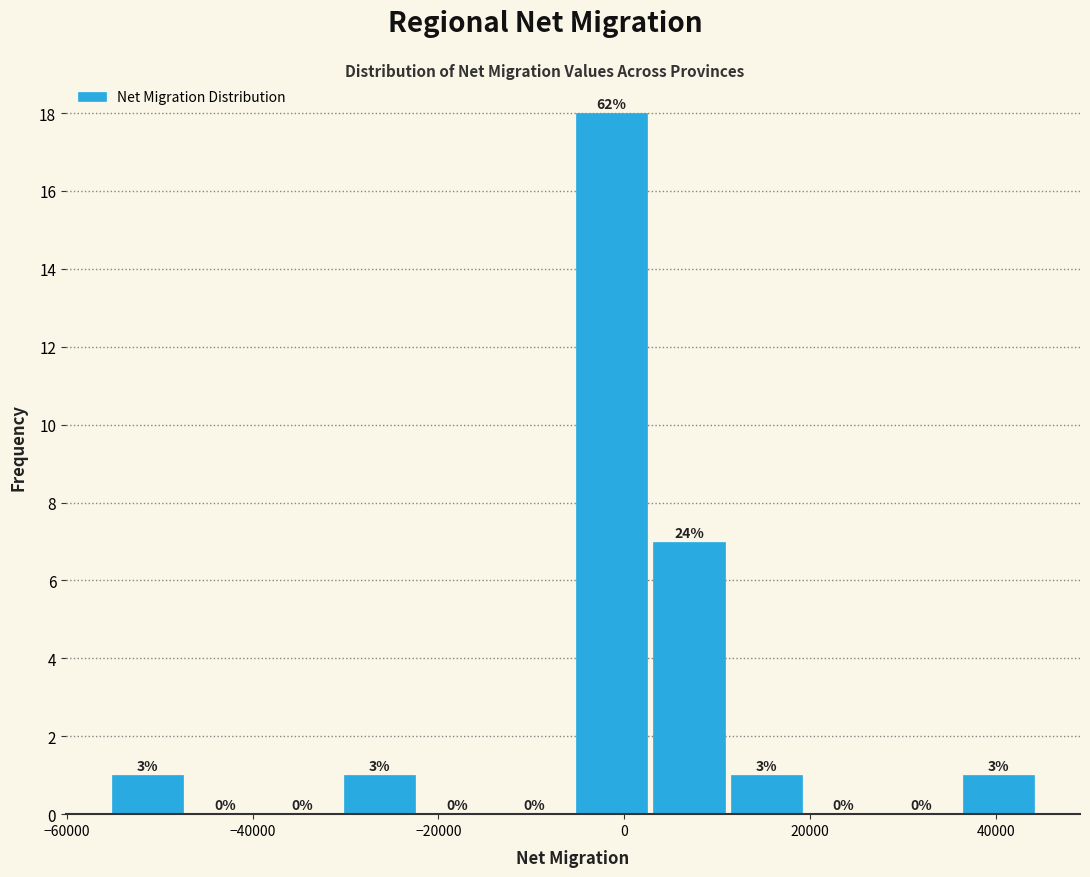

Over which range of the x-axis is the bar tallest?

-6000 to 2000